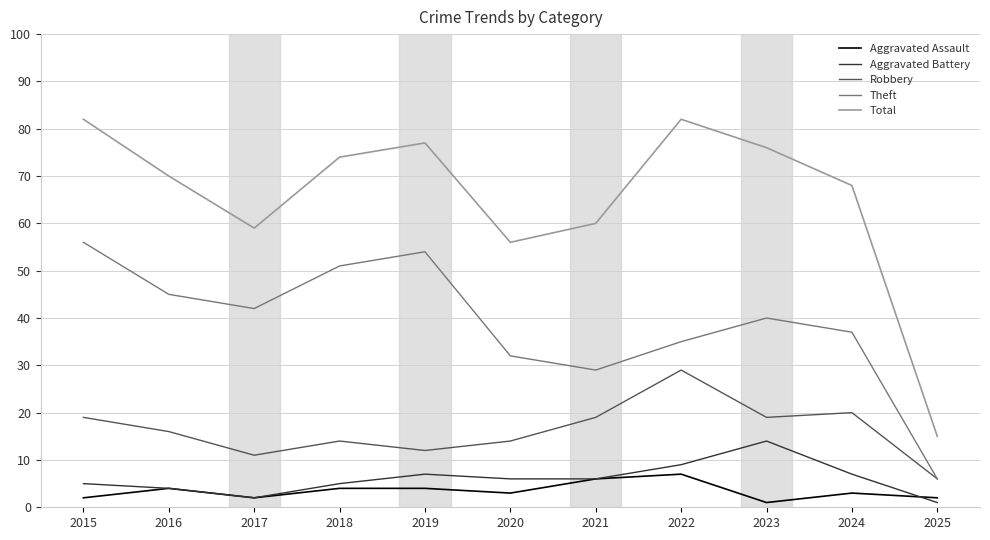

What is the total value across all series at 2024?

135